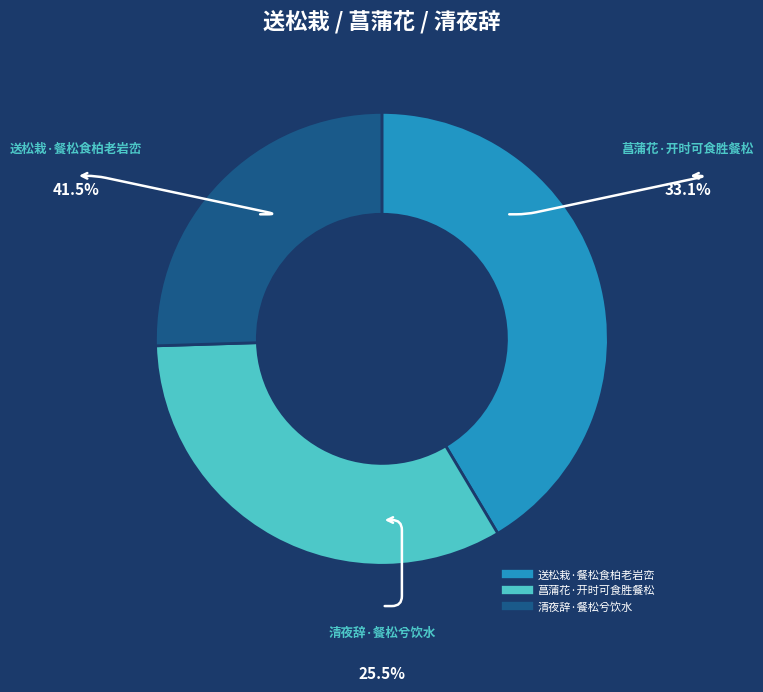

How many slices are in this pie chart?

3